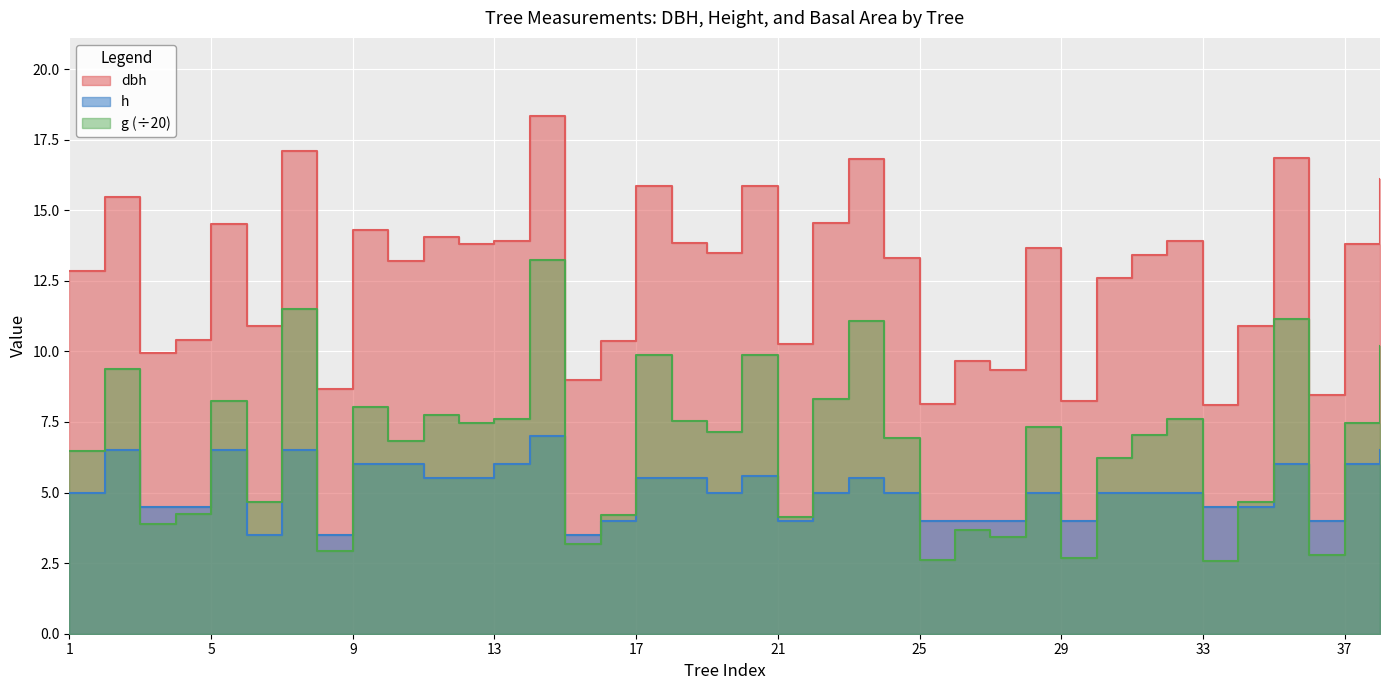

The value of dbh at 16 is 2.9. True or false?

False